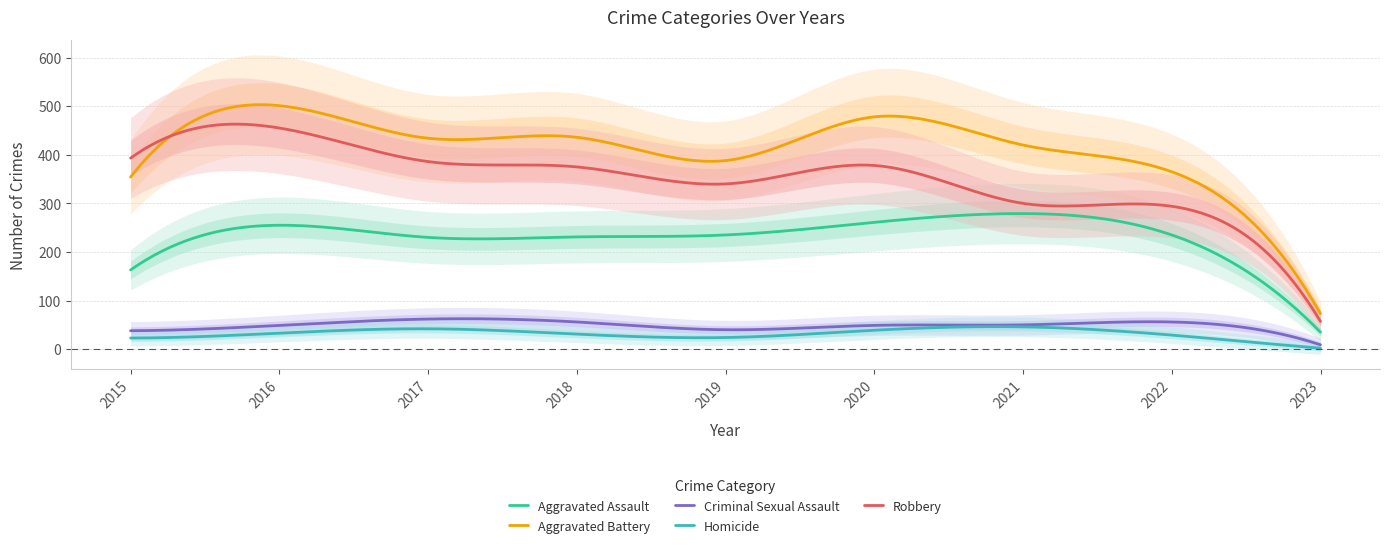

At which label does Aggravated Battery reach its peak?

2016